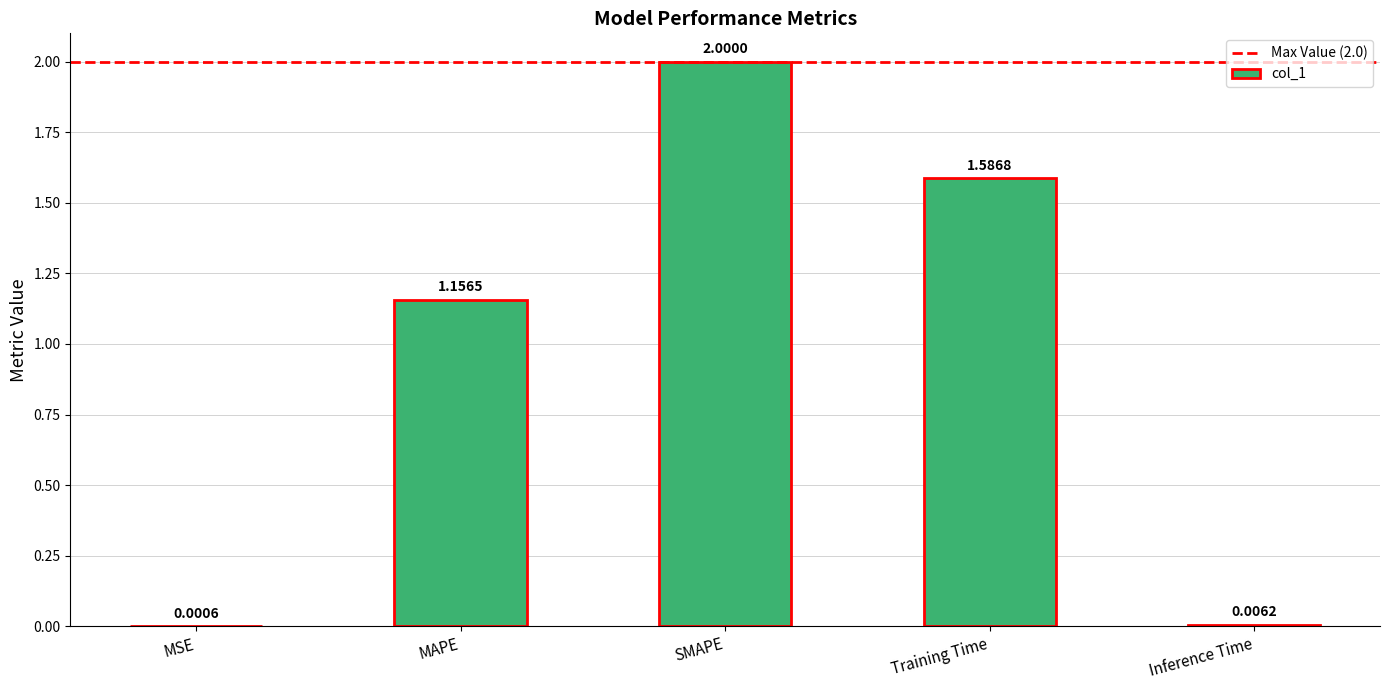

Does the chart contain stacked bars?

No